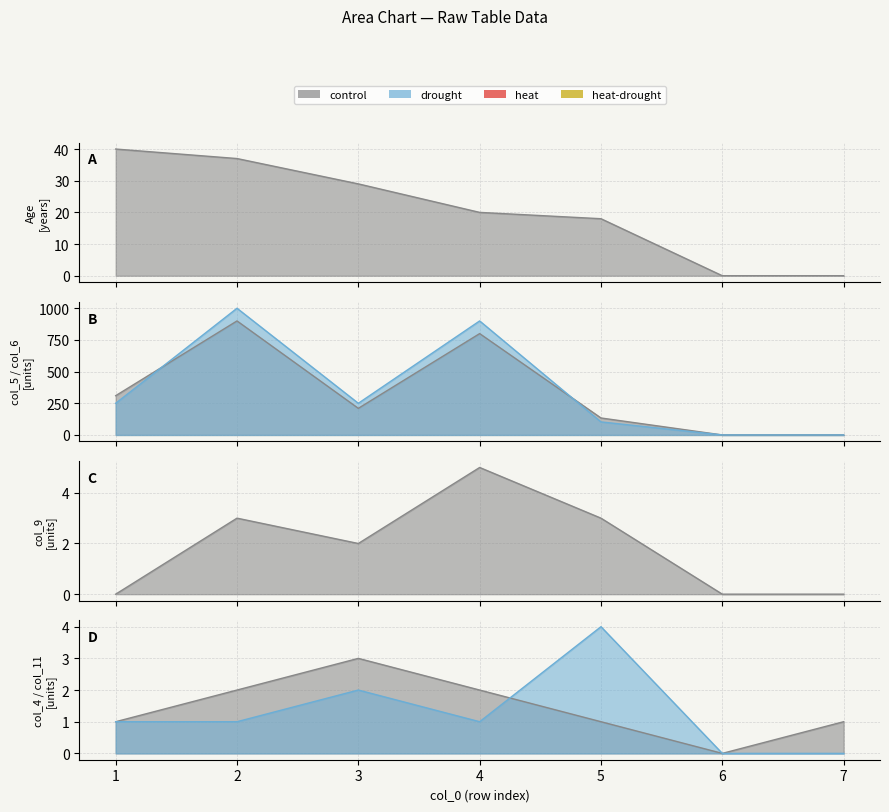

The value of col_11 at 2 is 1. True or false?

False